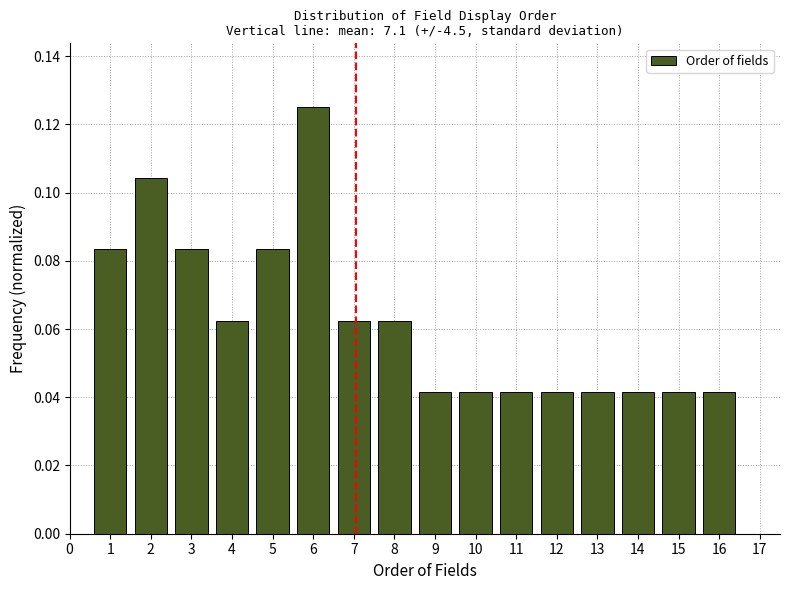

Reading left to right, list every bar in this chart as the range it spans on the x-axis followed by its height. The values are not printed on the chart, so give them approximately, as read against the axis.

0.5 to 1.5: 0.084
1.5 to 2.5: 0.104
2.5 to 3.5: 0.084
3.5 to 4.5: 0.062
4.5 to 5.5: 0.084
5.5 to 6.5: 0.126
6.5 to 7.5: 0.062
7.5 to 8.5: 0.062
8.5 to 9.5: 0.042
9.5 to 10.5: 0.042
10.5 to 11.5: 0.042
11.5 to 12.5: 0.042
12.5 to 13.5: 0.042
13.5 to 14.5: 0.042
14.5 to 15.5: 0.042
15.5 to 16.5: 0.042